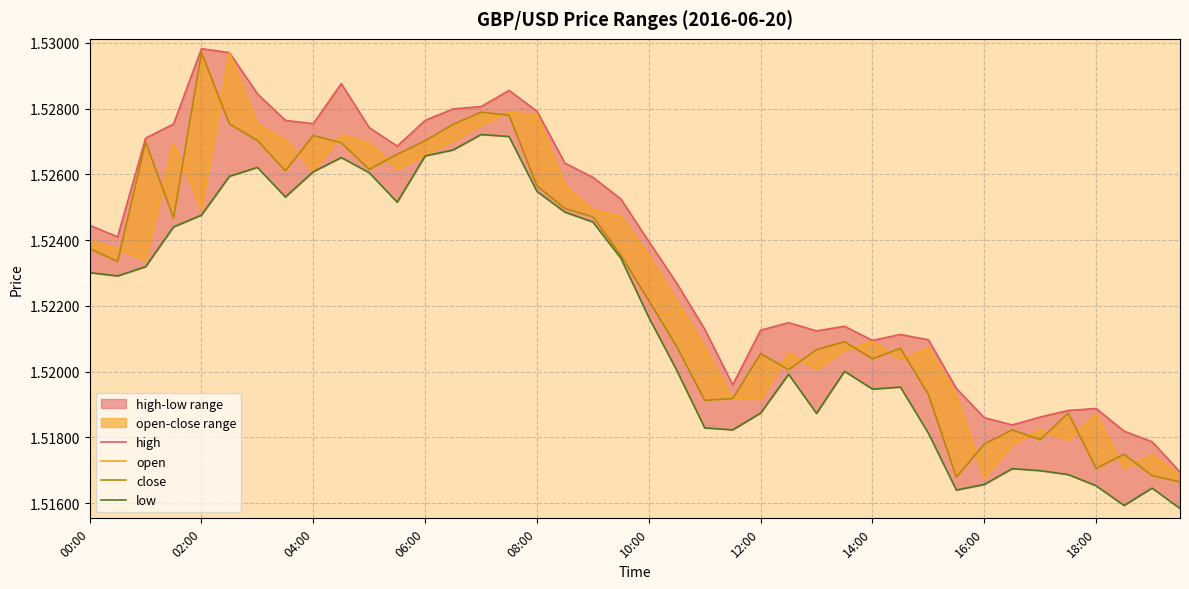

What position from the left is 29?

30